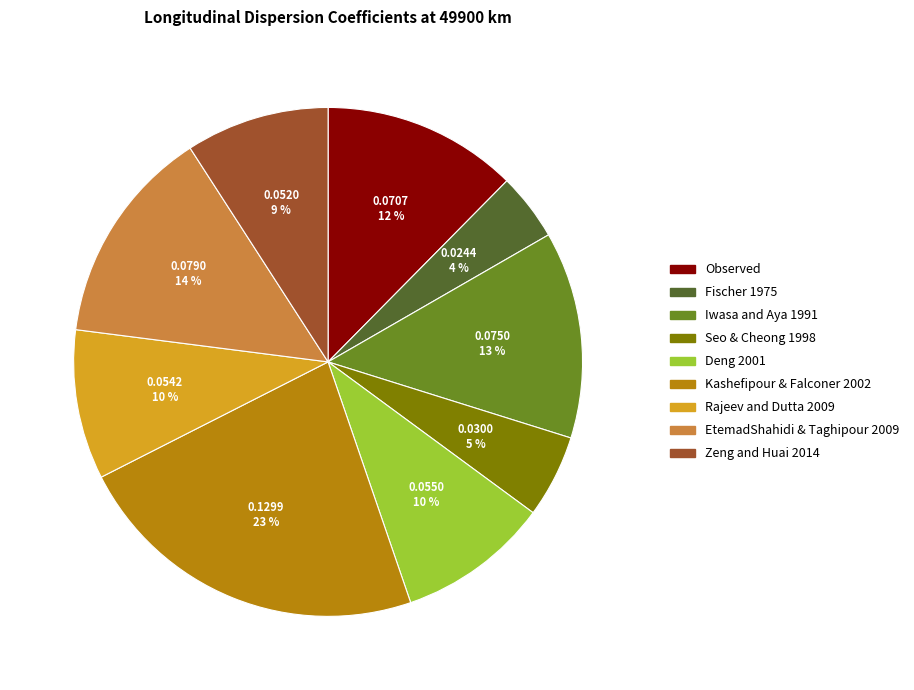

To the nearest percent, what portion does Fischer 1975 represent?

4%